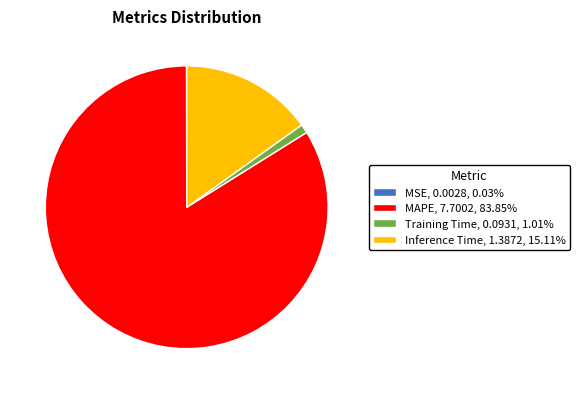

Is there a majority slice in this chart?

Yes